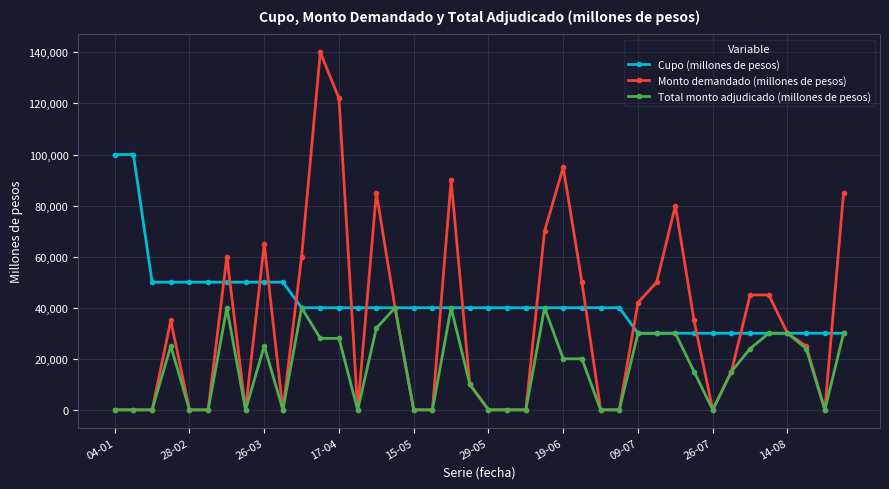

Which series has the largest range (max minus min)?

Monto demandado (millones de pesos)